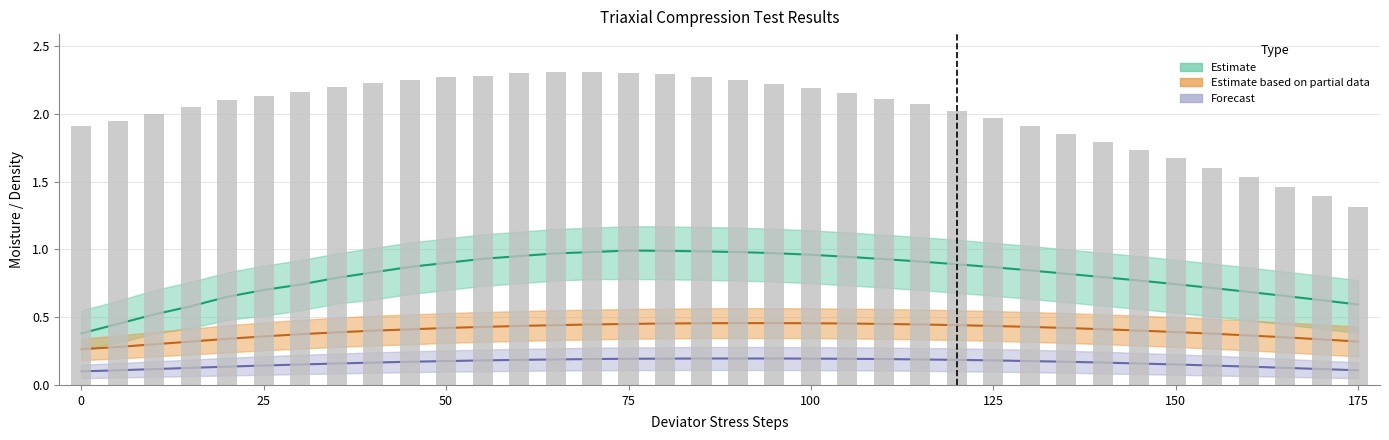

What is the value of the 20th bar from the left?

2.2